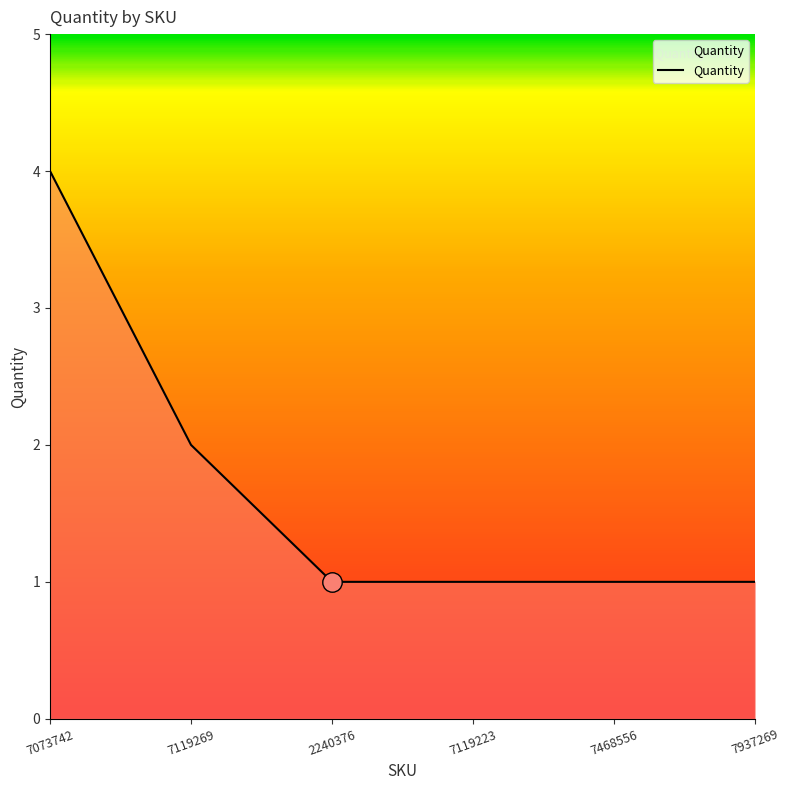

What is the difference between the maximum and minimum values?

3